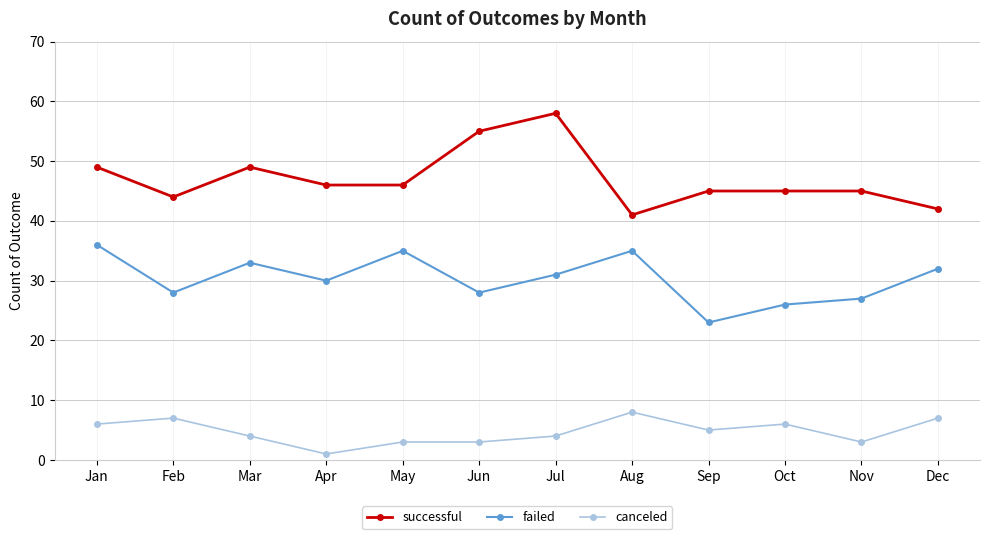

What is the difference between the failed values at Oct and Jan?

10